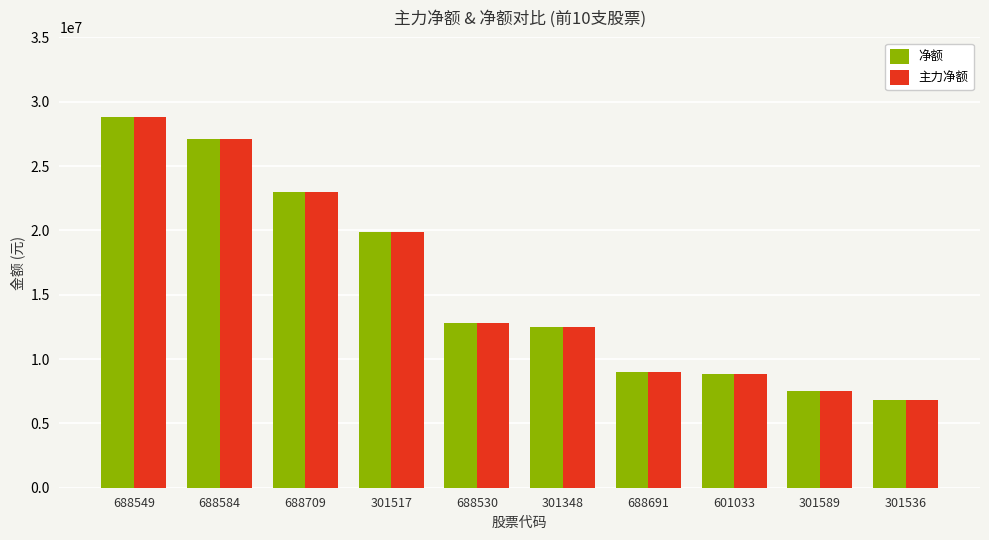

Is the value of 主力净额 at 301536 greater than the value of 净额 at 301517?

No